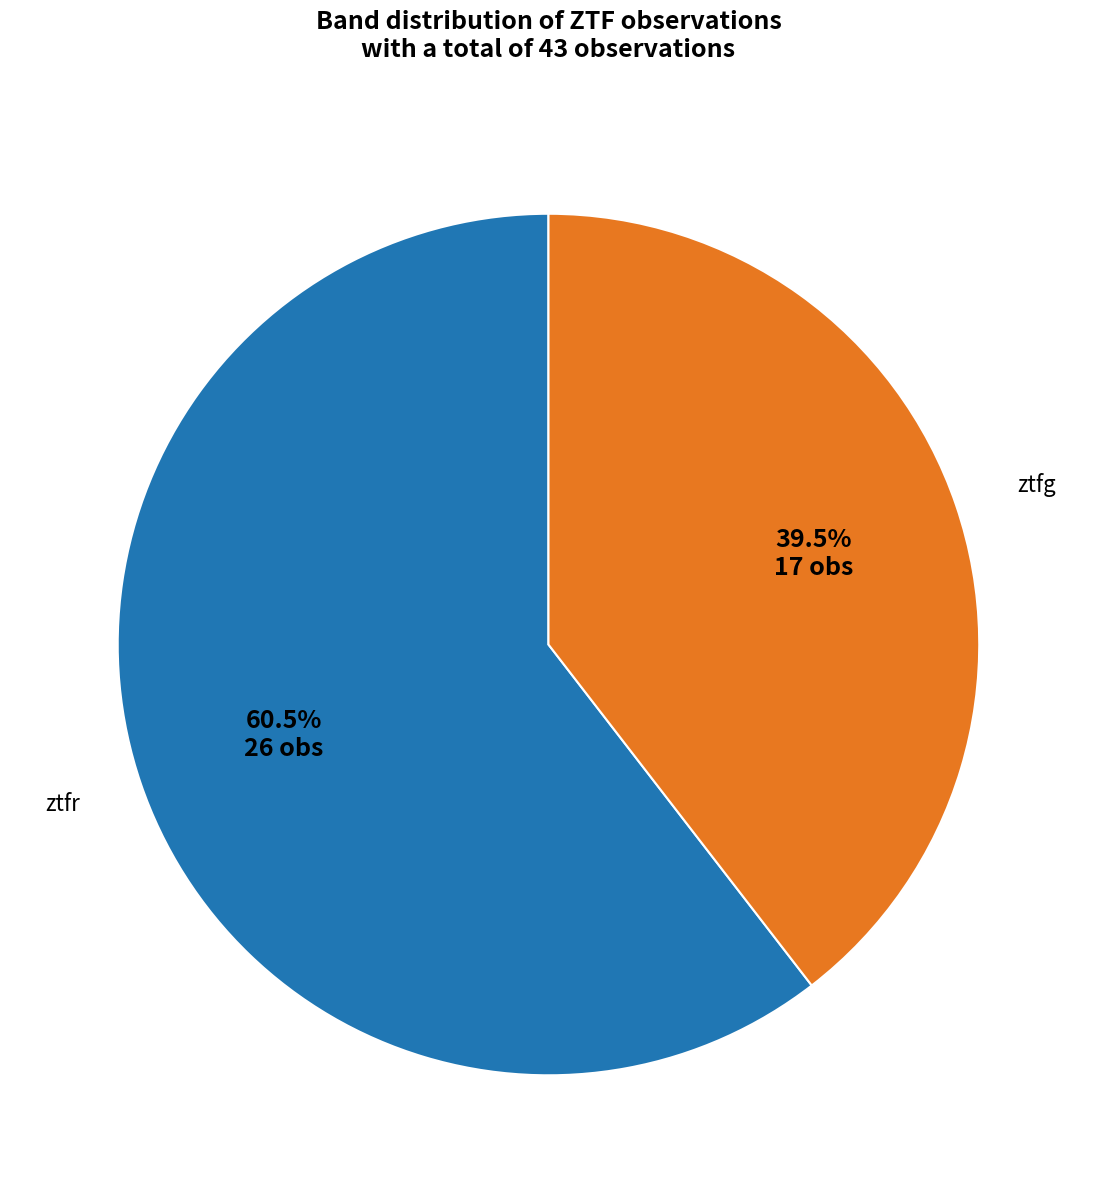

Rank the categories by value from highest to lowest.

ztfr, ztfg